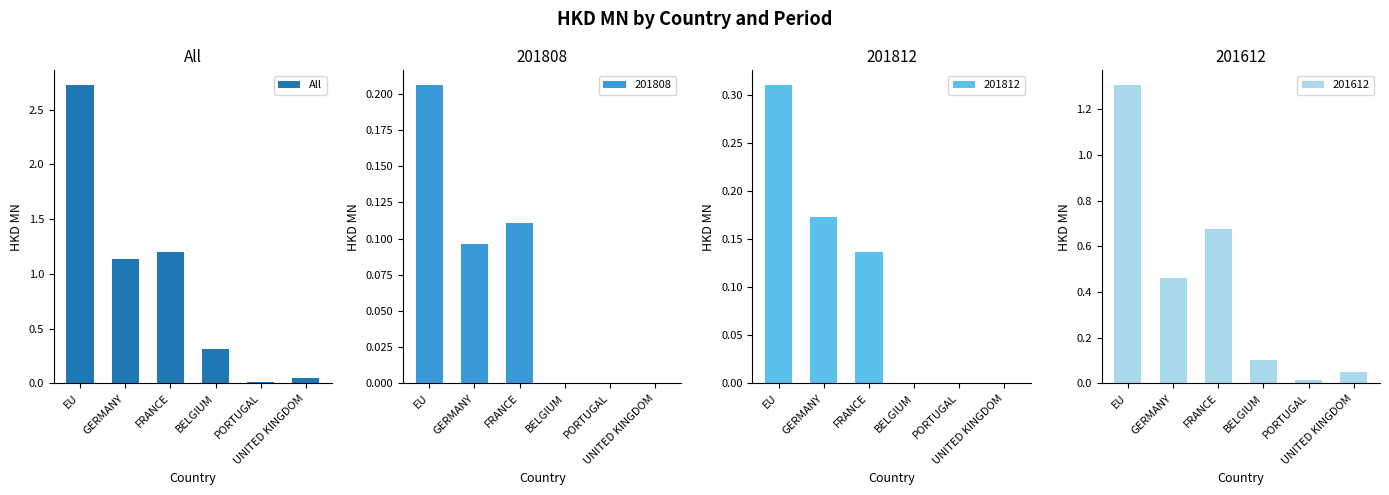

What is the average value of the All series?

0.9